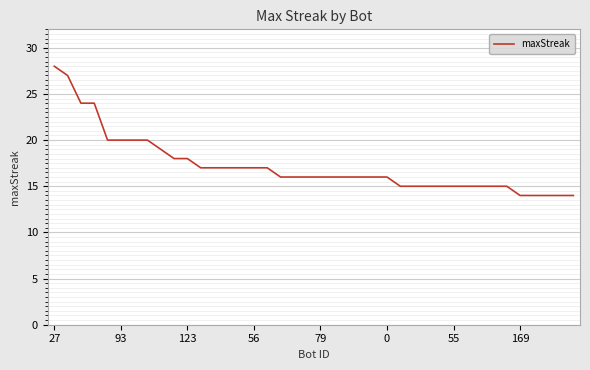

What is the smallest value displayed?

14